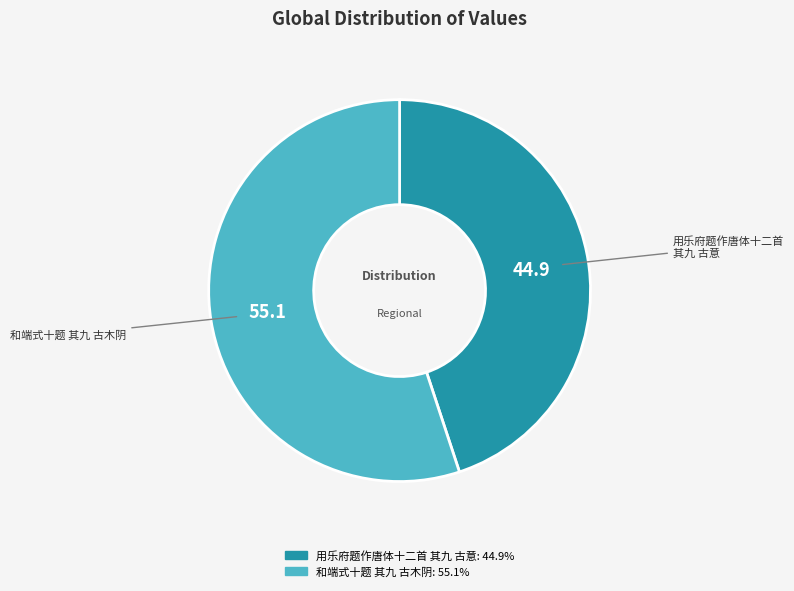

Which slice represents more than half of the pie?

和端式十题 其九 古木阴